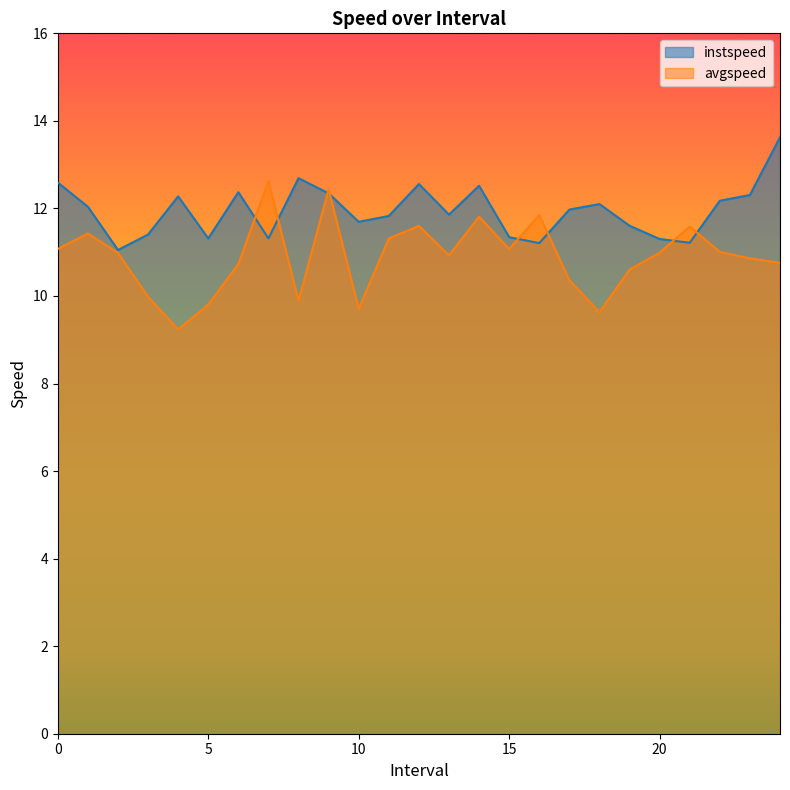

What is the average value of the avgspeed series?

10.9